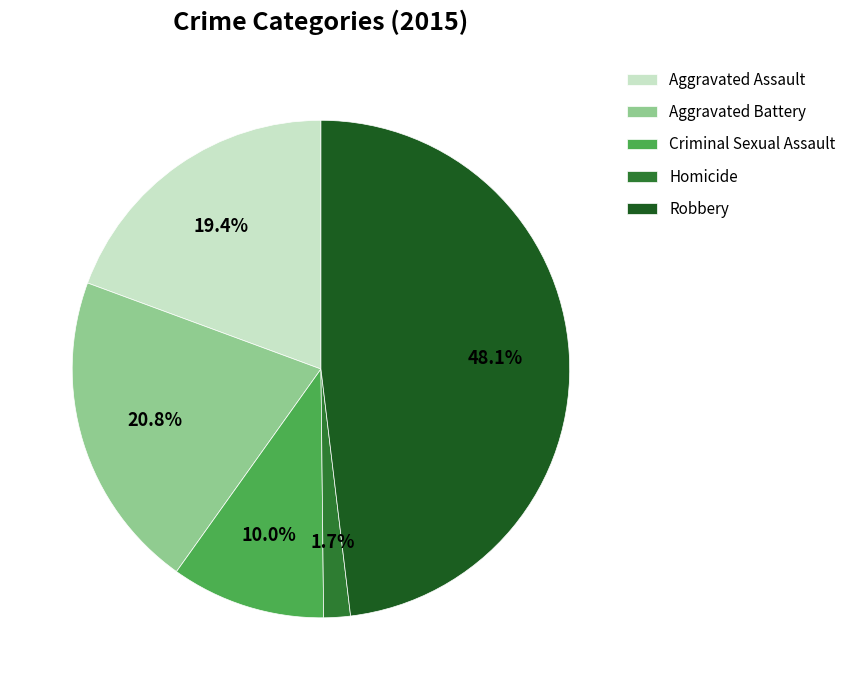

Which category has the smallest portion of the pie?

Homicide